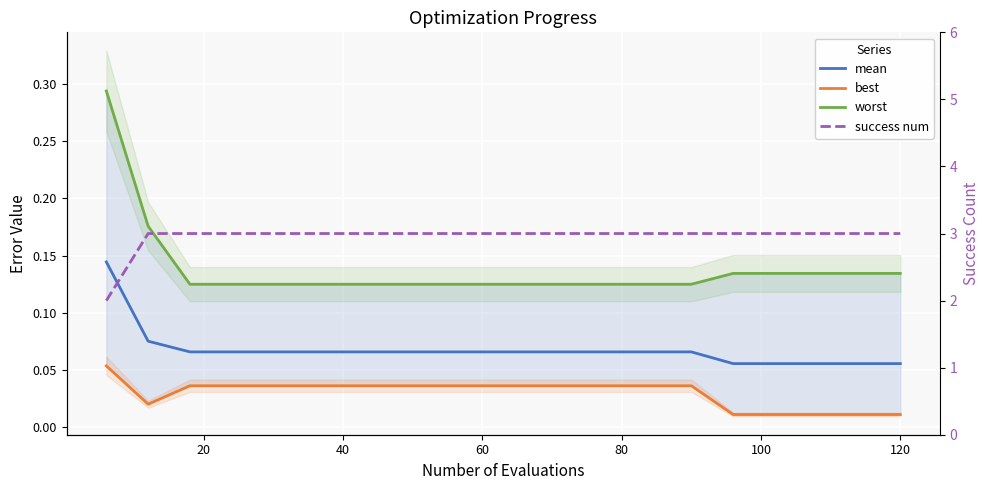

What is the value of the success num point at the 14th from the left?

3.0